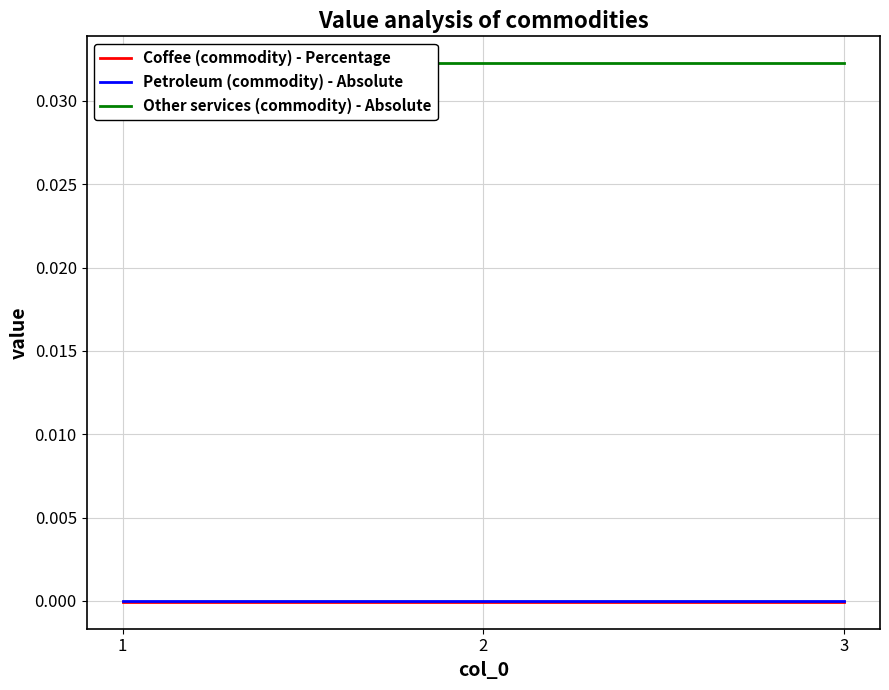

At how many categories does at least one series exceed 0?

3